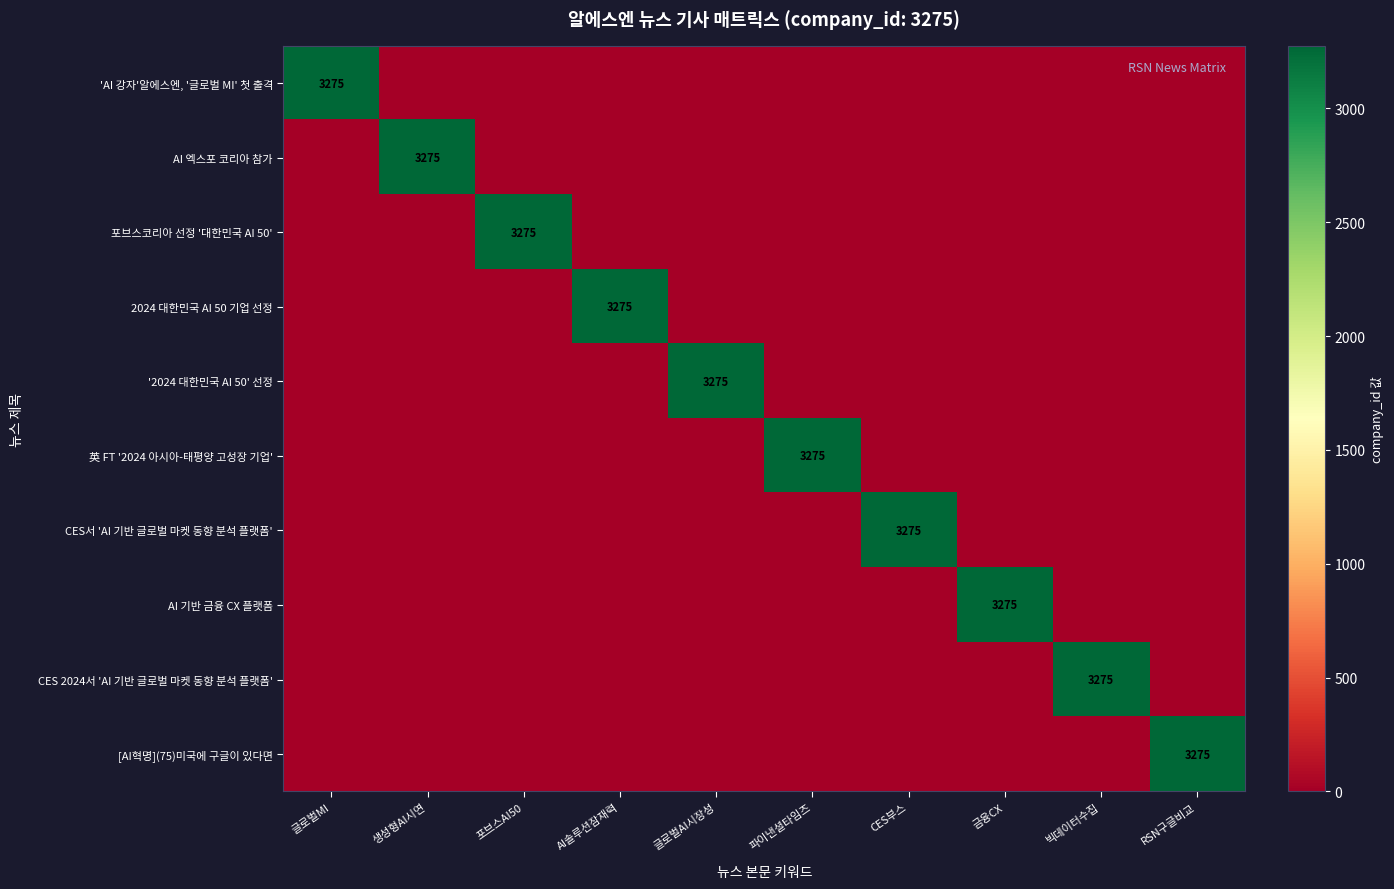

True or false: AI 기반 금융 CX 플랫폼 has a value of 3275 at 금융CX.

True